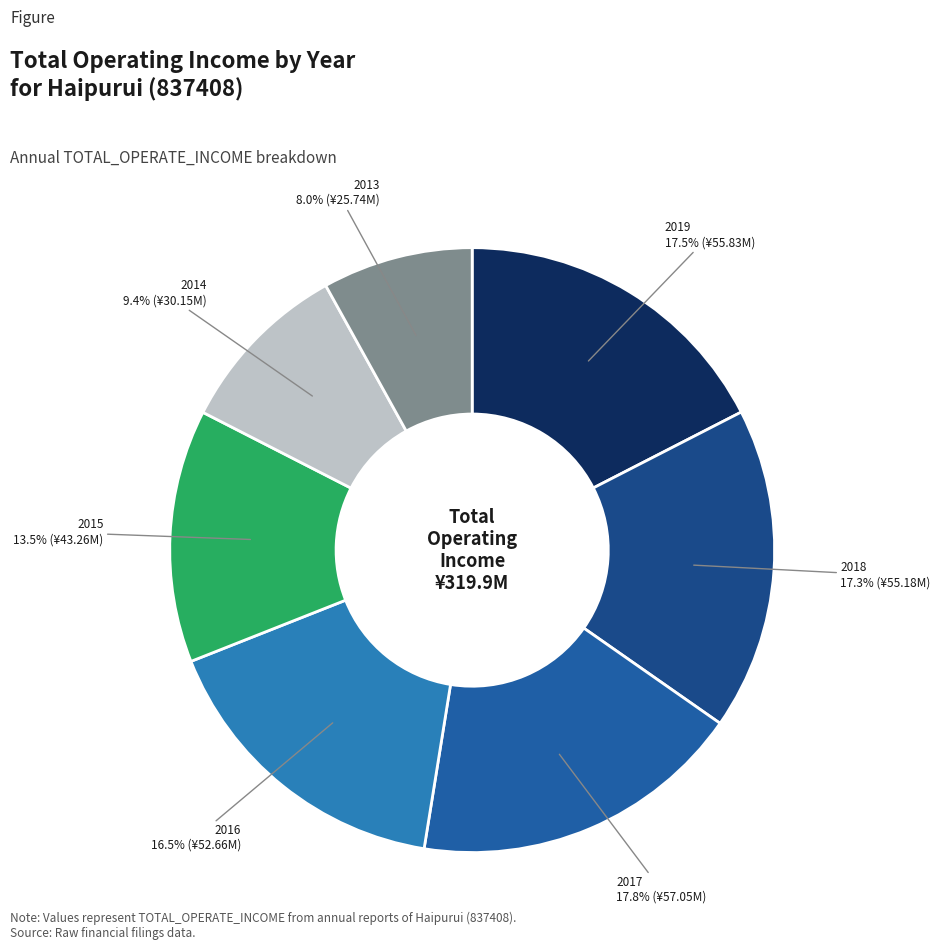

To the nearest percent, what is the difference between the largest and smallest slice percentages?

10%